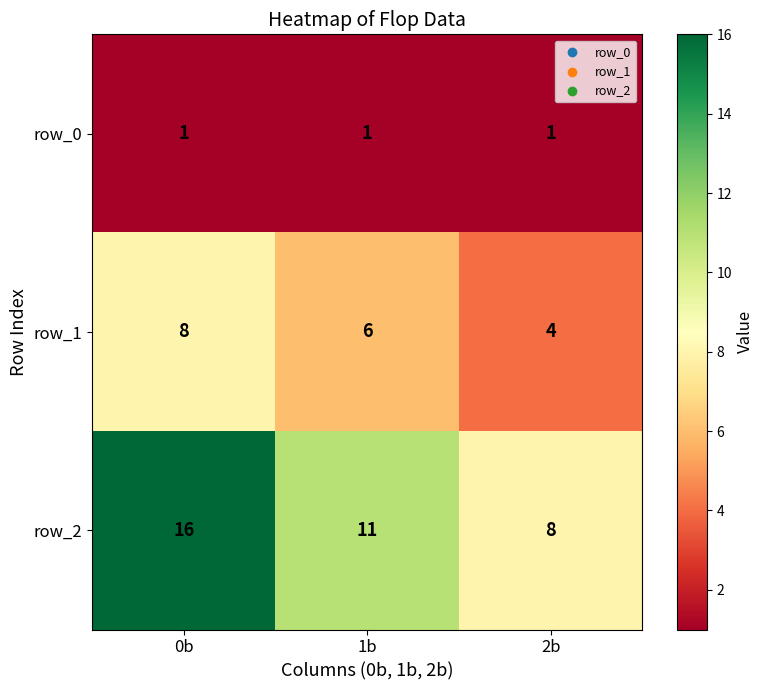

Reading left to right, list all the values displayed in this chart.

row_0: 0b=1	1b=1	2b=1
row_1: 0b=8	1b=6	2b=4
row_2: 0b=16	1b=11	2b=8